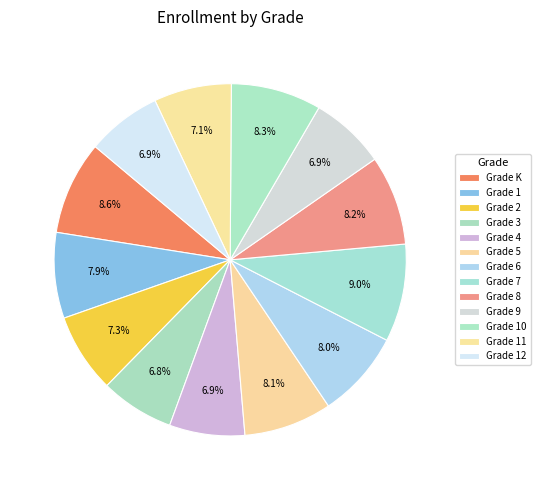

To the nearest percent, what is the difference between the largest and smallest slice percentages?

2%